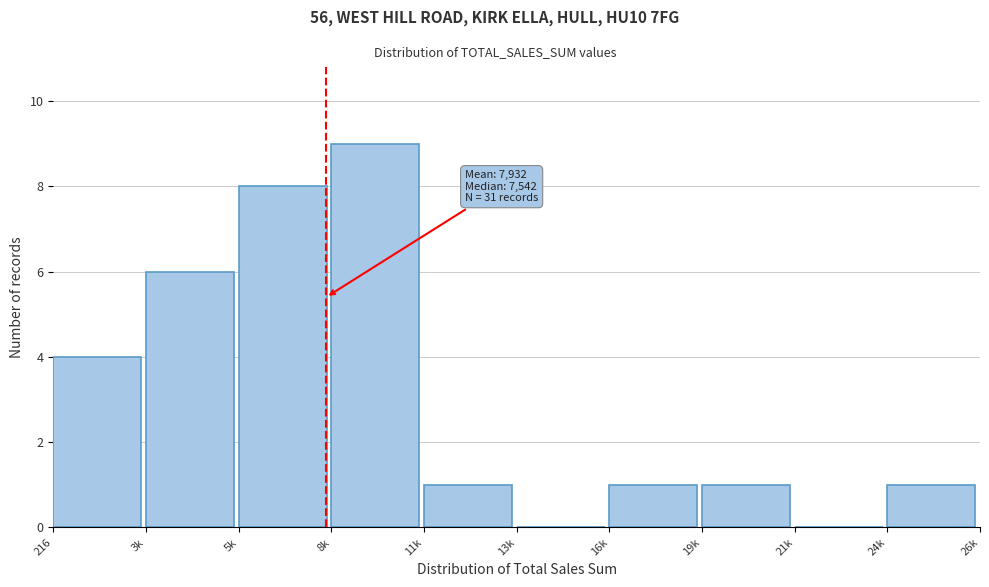

Reading left to right, extract all data points from this chart.

216=4	3k=6	5k=8	8k=9	11k=1	13k=0	16k=1	19k=1	21k=0	24k=1